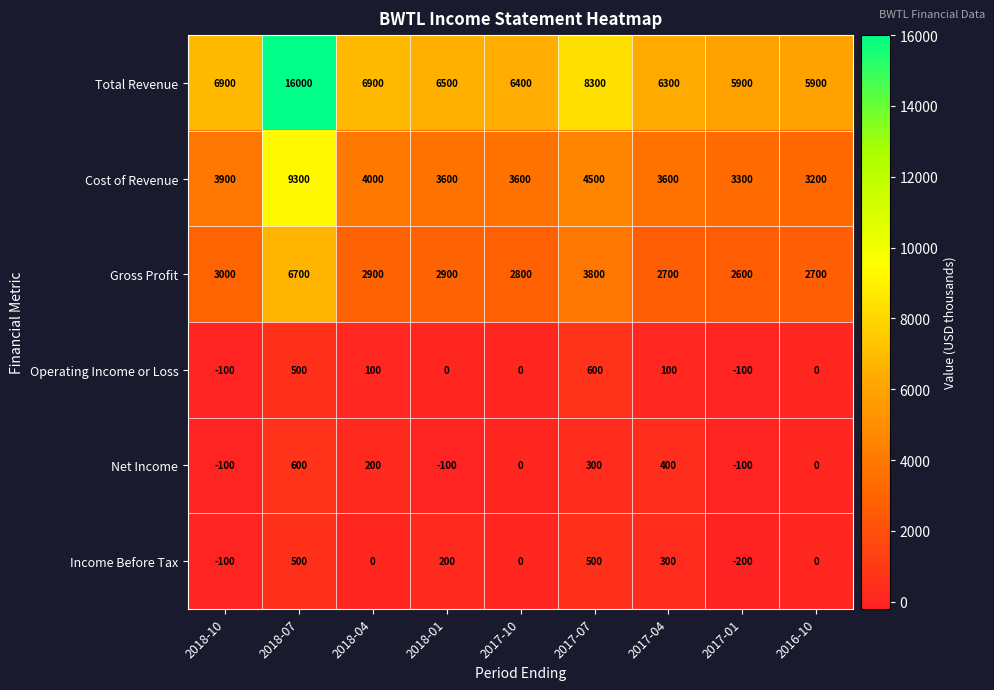

What is the sum of the Net Income values at 2017-04 and 2018-07?

1000